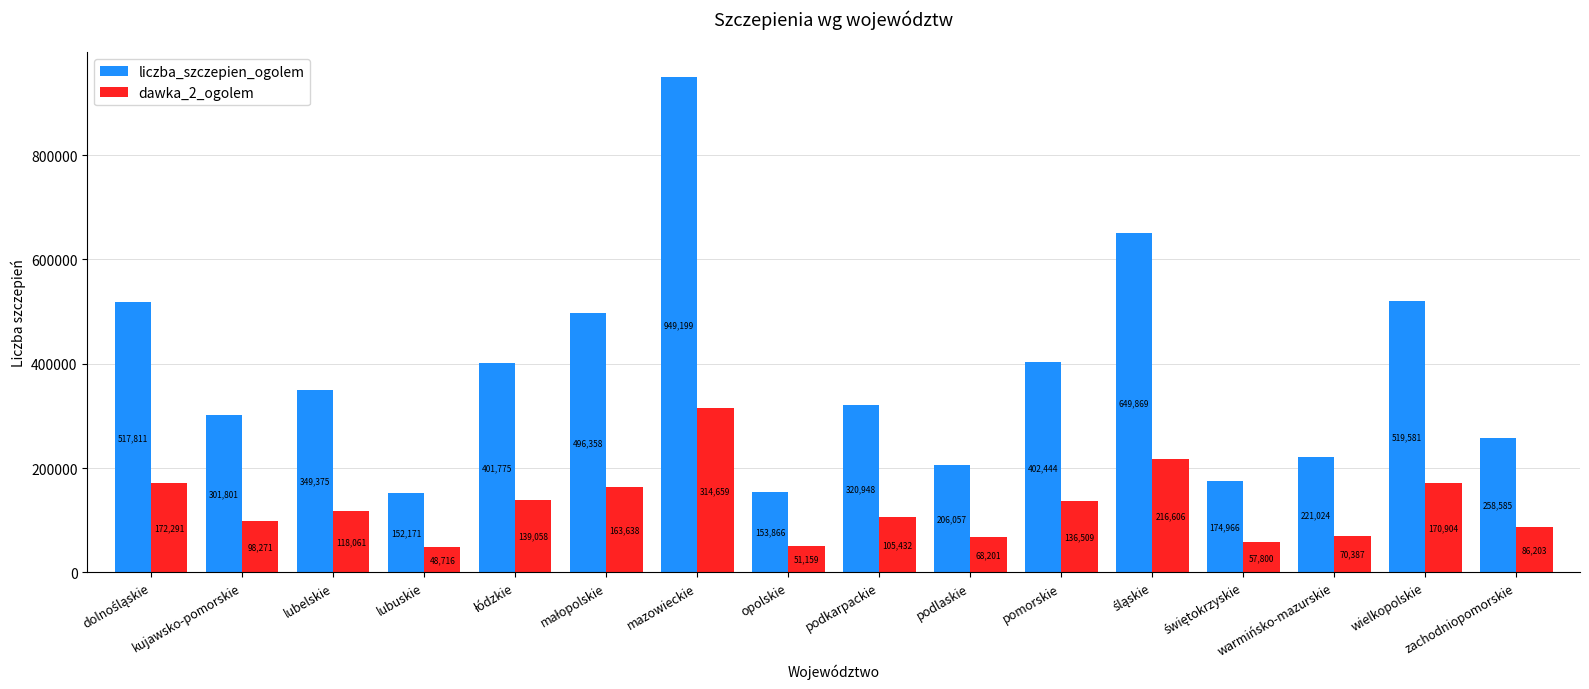

Which series has the largest range (max minus min)?

liczba_szczepien_ogolem